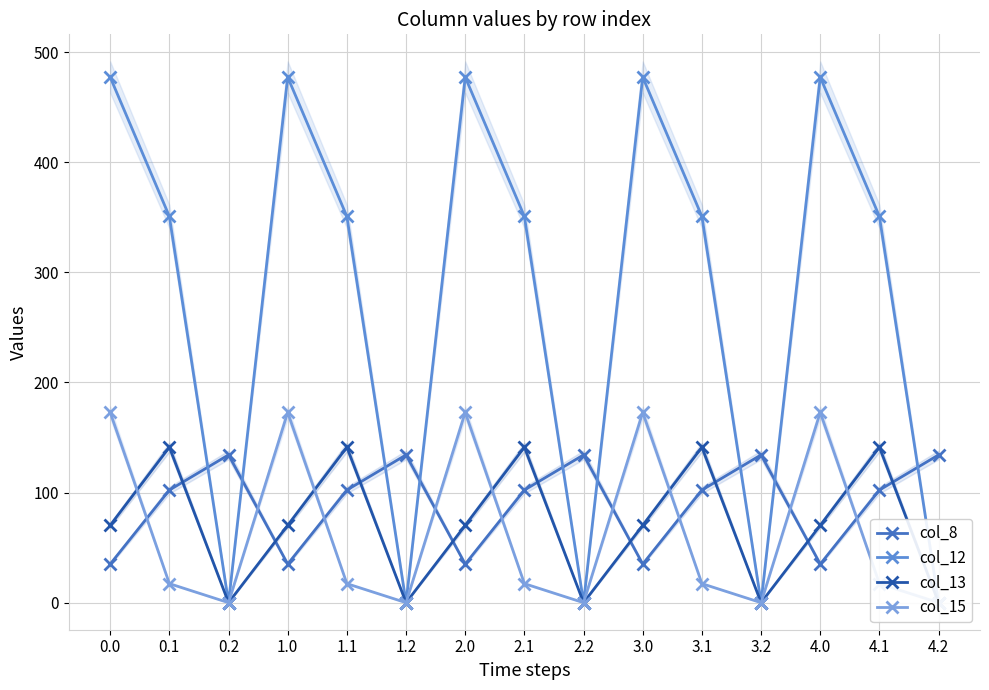

What is the sum of all col_13 values?

1057.4